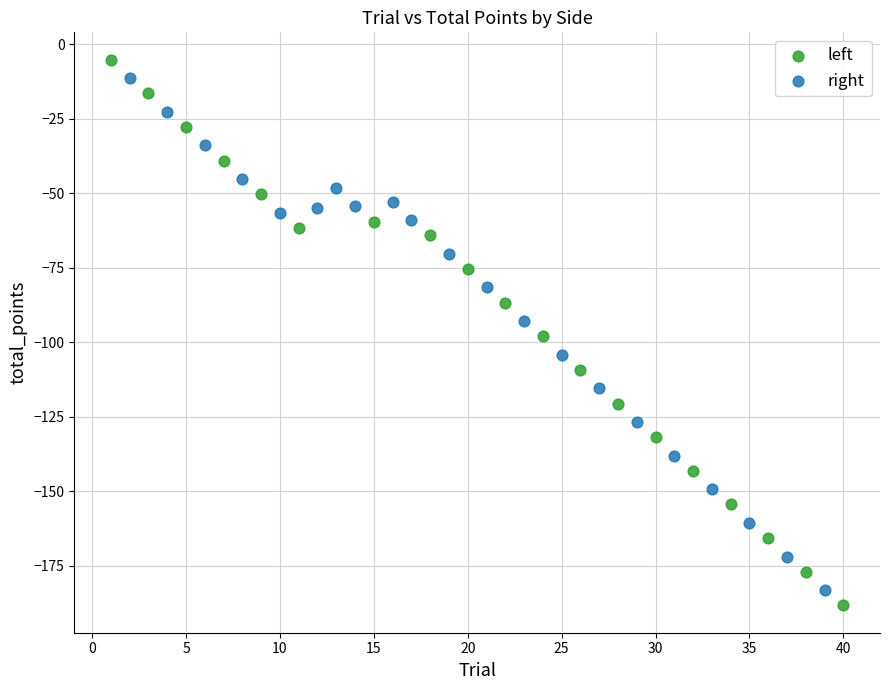

Which series has the largest Y range (max minus min)?

left